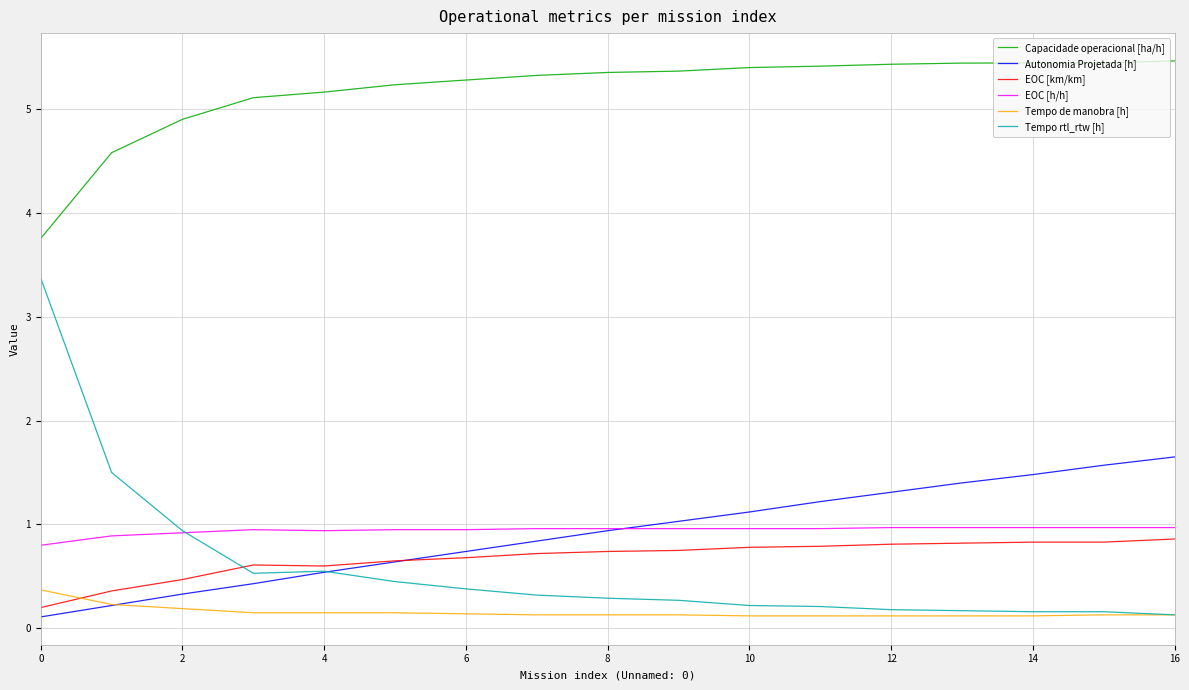

Which series has the largest range (max minus min)?

Tempo rtl_rtw [h]